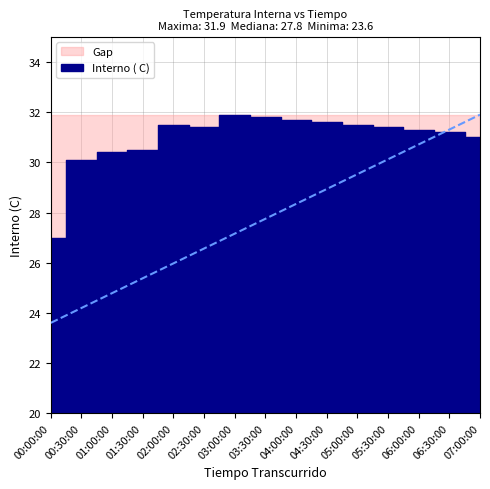

What is the greatest value displayed?

31.9